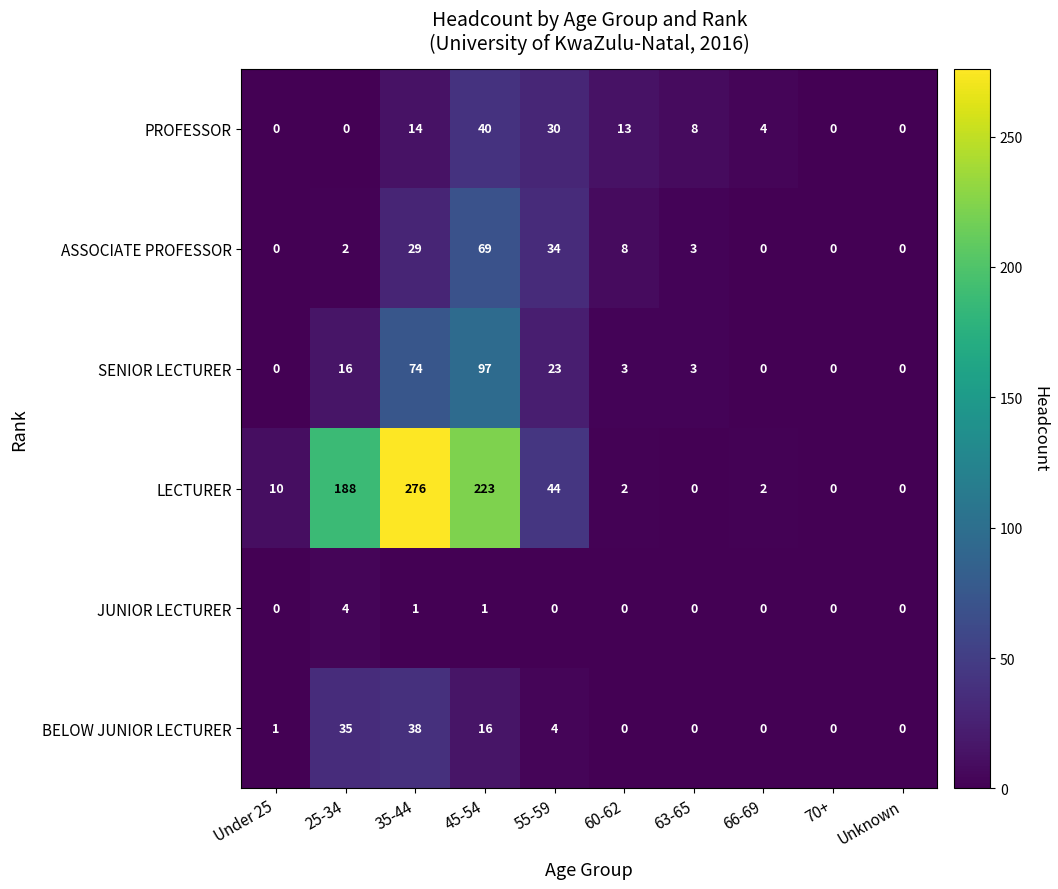

What is the average value of the SENIOR LECTURER series?

22